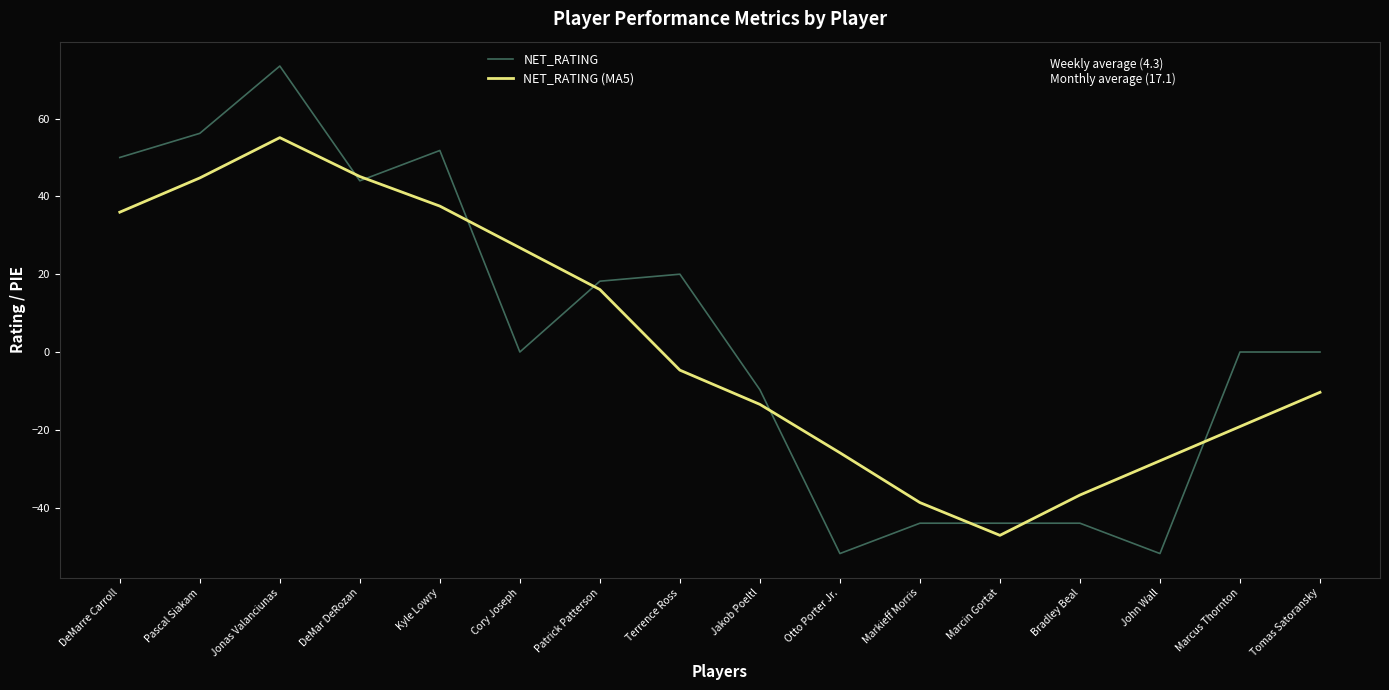

Rank the series at Otto Porter Jr. from lowest to highest value.

NET_RATING, NET_RATING (MA5)